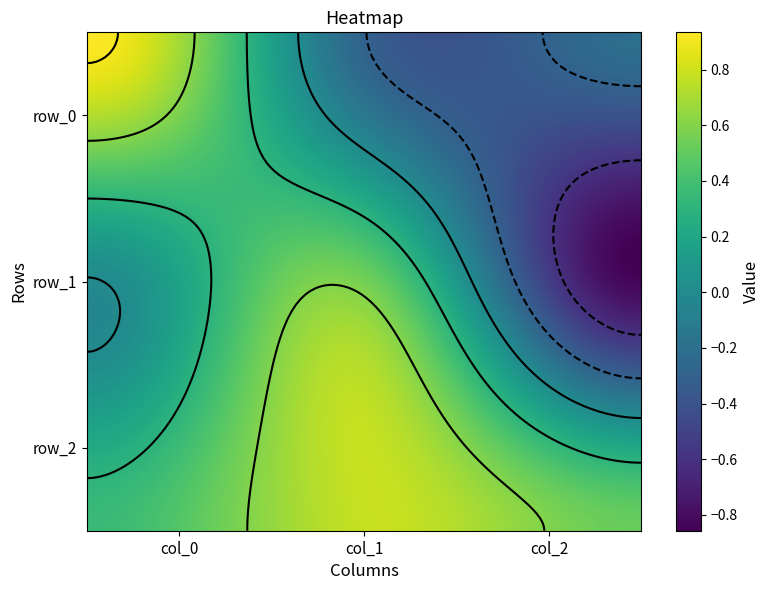

Is it true that row_1 equals -0.0 at col_0?

True